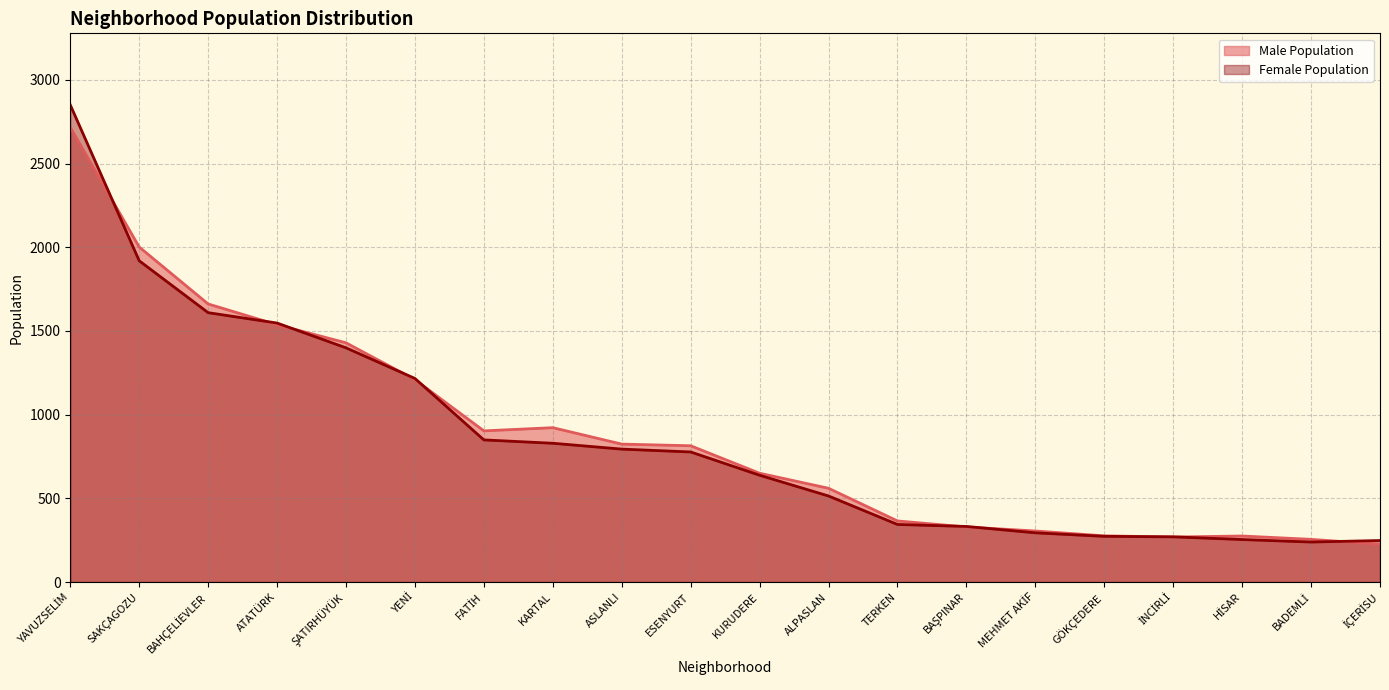

At ESENYURT, list the series in order from largest to smallest.

Male Population, Female Population